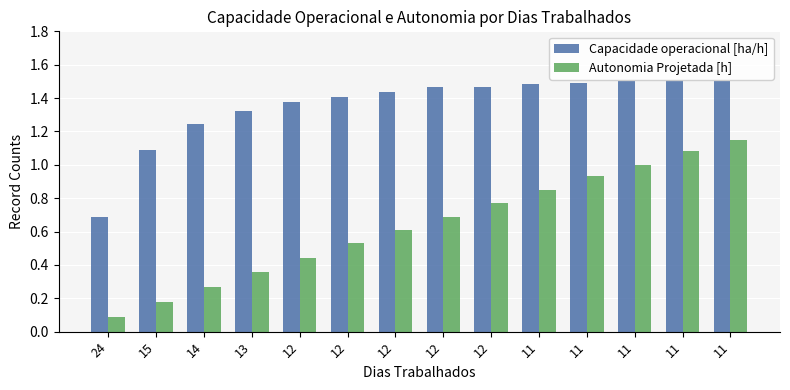

At which label does Capacidade operacional [ha/h] first exceed 1?

15